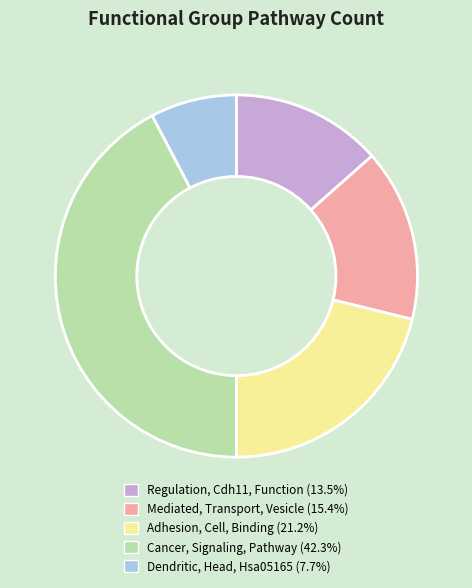

What is the ratio of the value at Adhesion, Cell, Binding to the value at Regulation, Cdh11, Function?

1.6